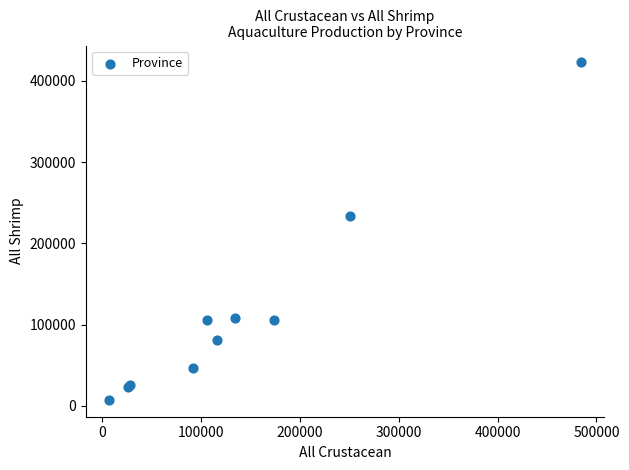

What Y value in the scatter plot is closest to 215082?

233610